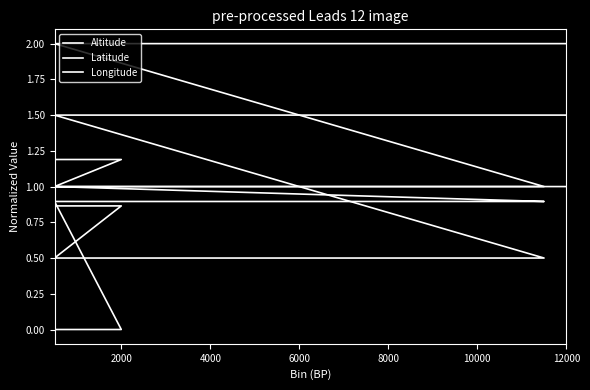

What is the difference between the second highest and minimum values in the Altitude series?

1.0